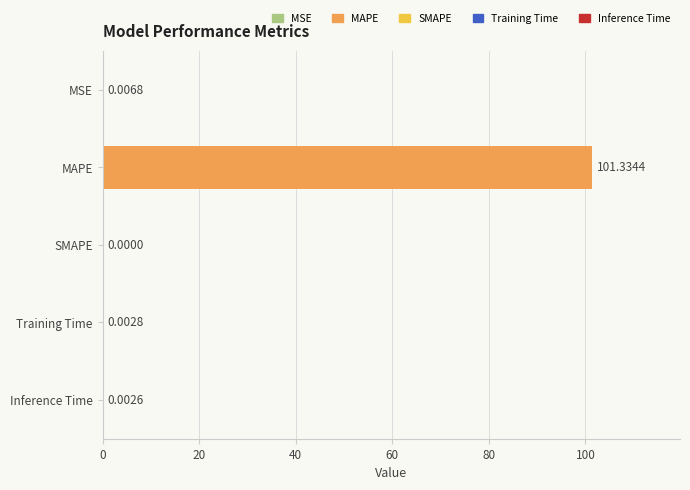

What is the change in value from MAPE to Training Time?

-101.3